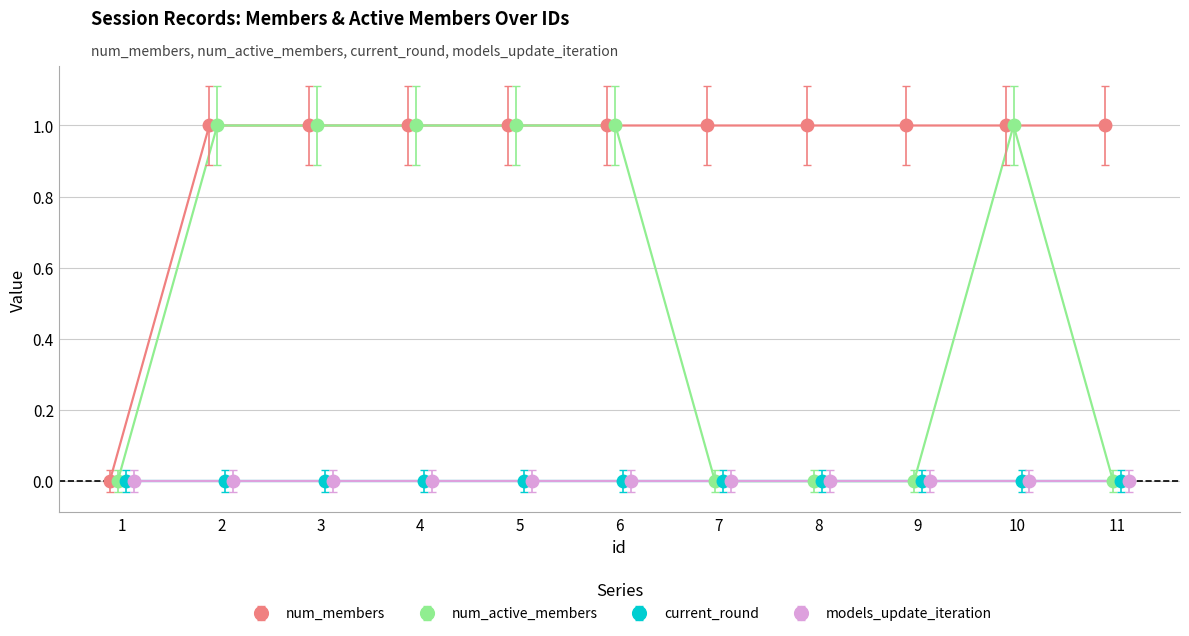

True or false: num_members has a value of 2 at 10.

False